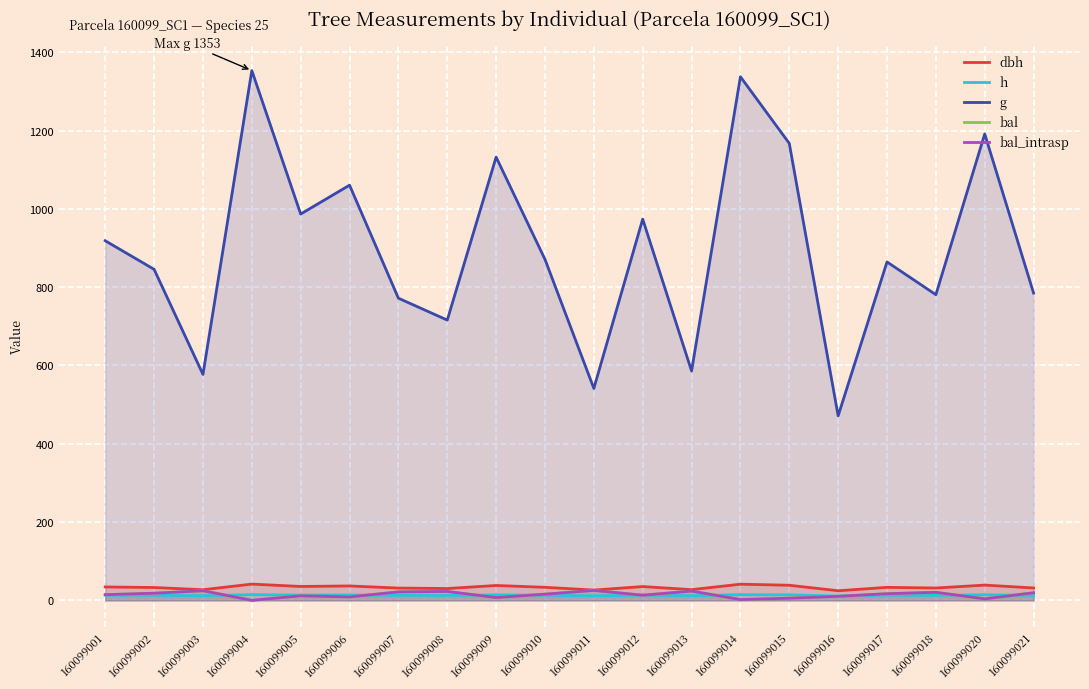

What is the difference between the g values at 160099006 and 160099003?

483.4